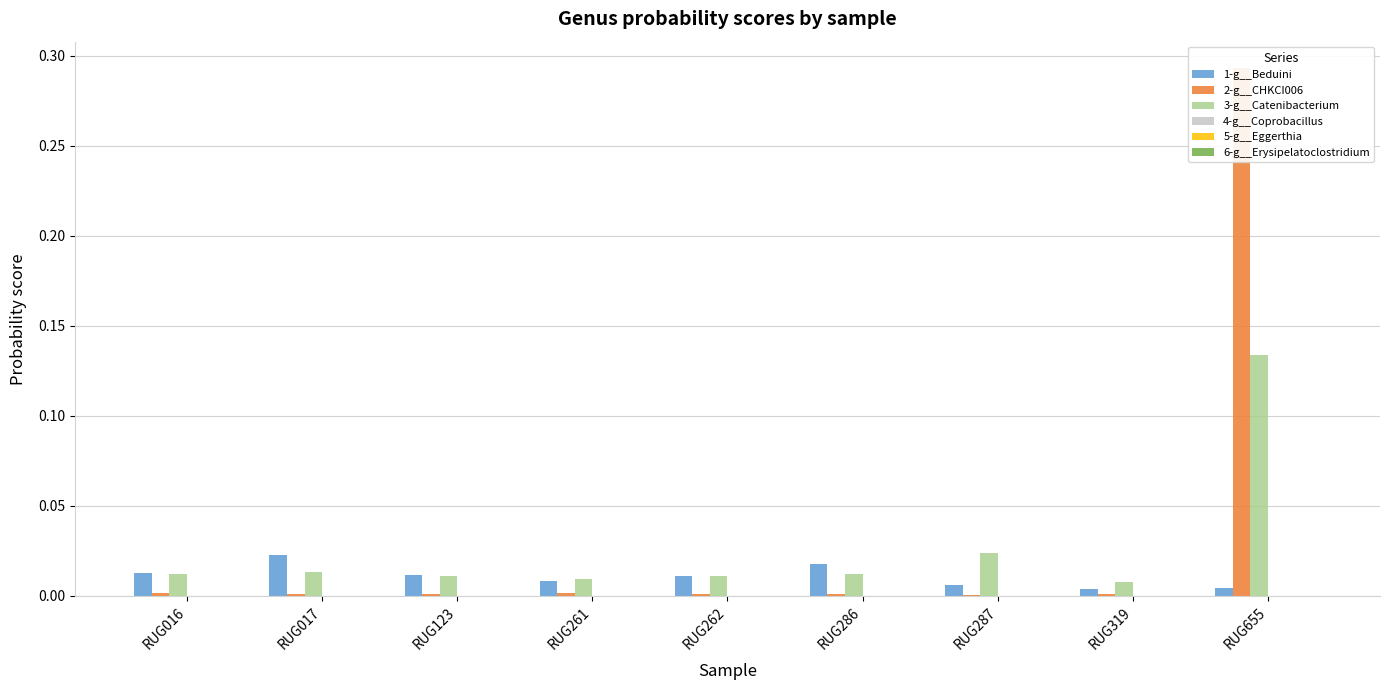

How many bars are there in total?

54